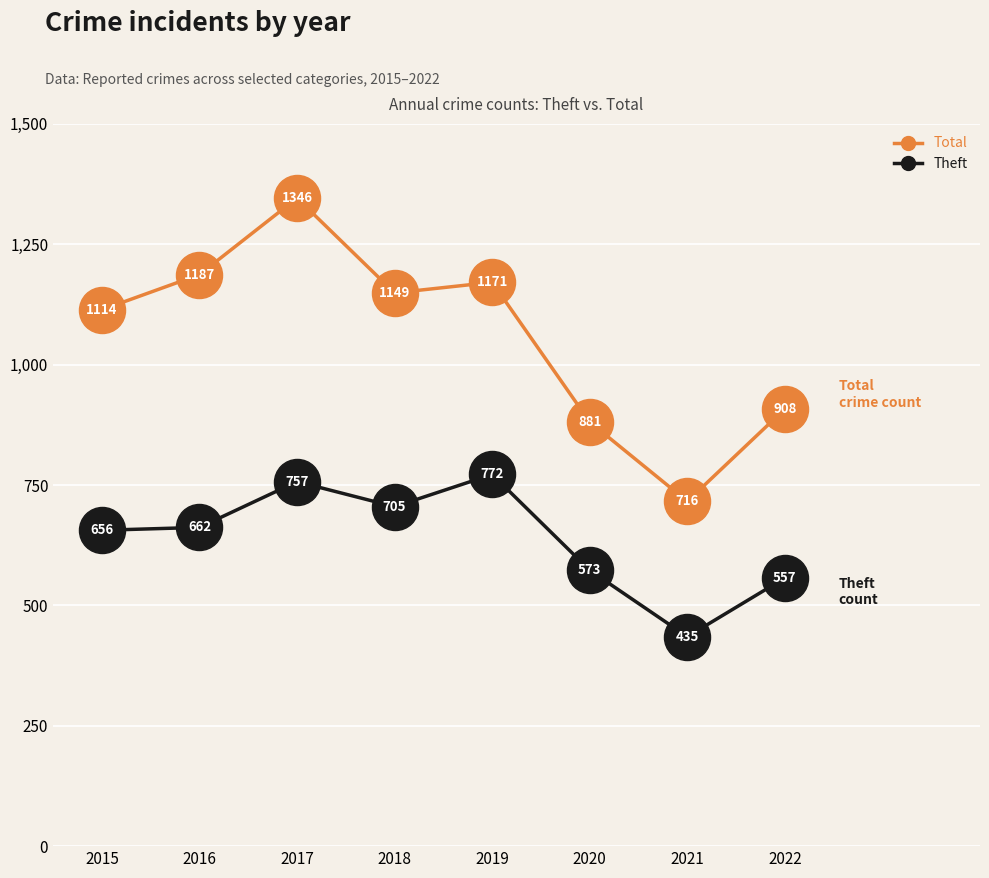

Which series has the largest range (max minus min)?

Total